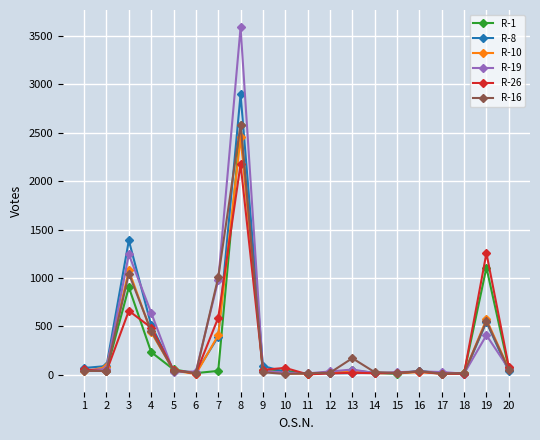

True or false: R-19 has more than 0 interior local peaks.

True